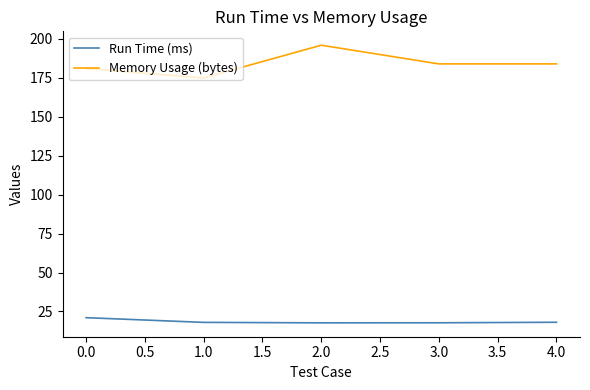

Between 1.0 and 2.0, which series saw the biggest shift?

Memory Usage (bytes)